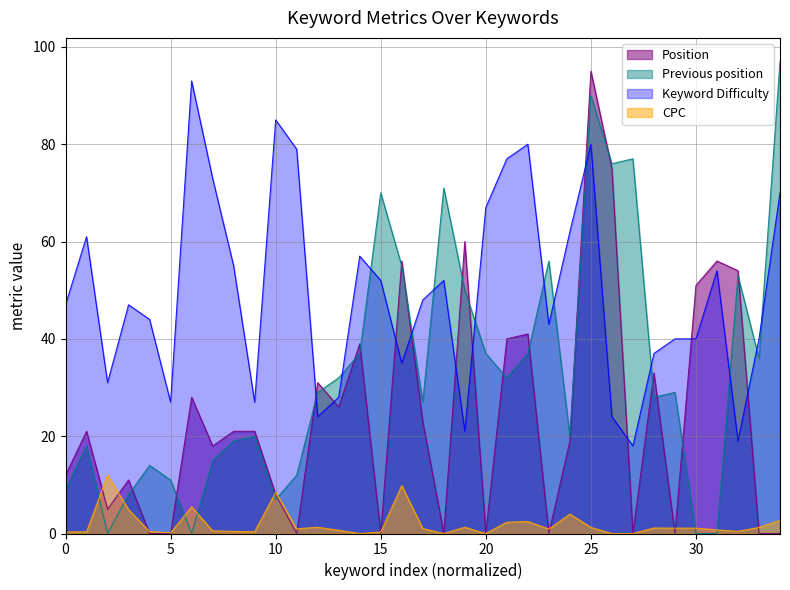

How many values in the Position series are below 21?

17